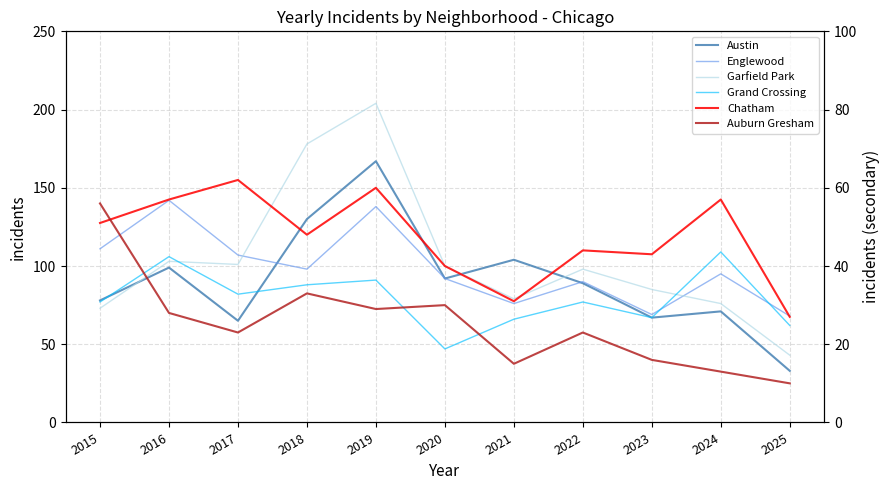

At 2024, list the series in order from smallest to largest.

Auburn Gresham, Chatham, Austin, Garfield Park, Englewood, Grand Crossing